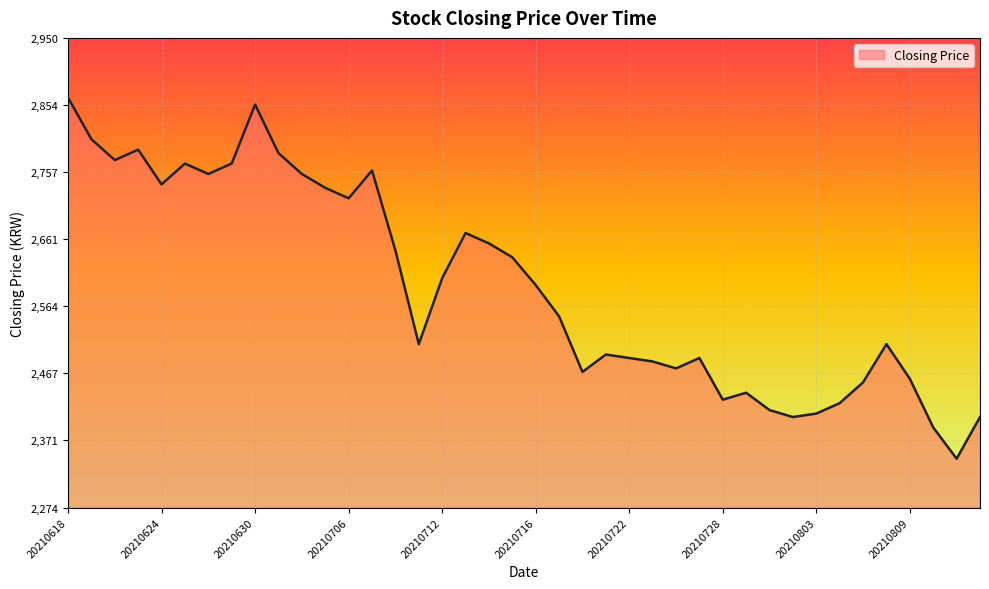

What is the greatest value displayed?

2865